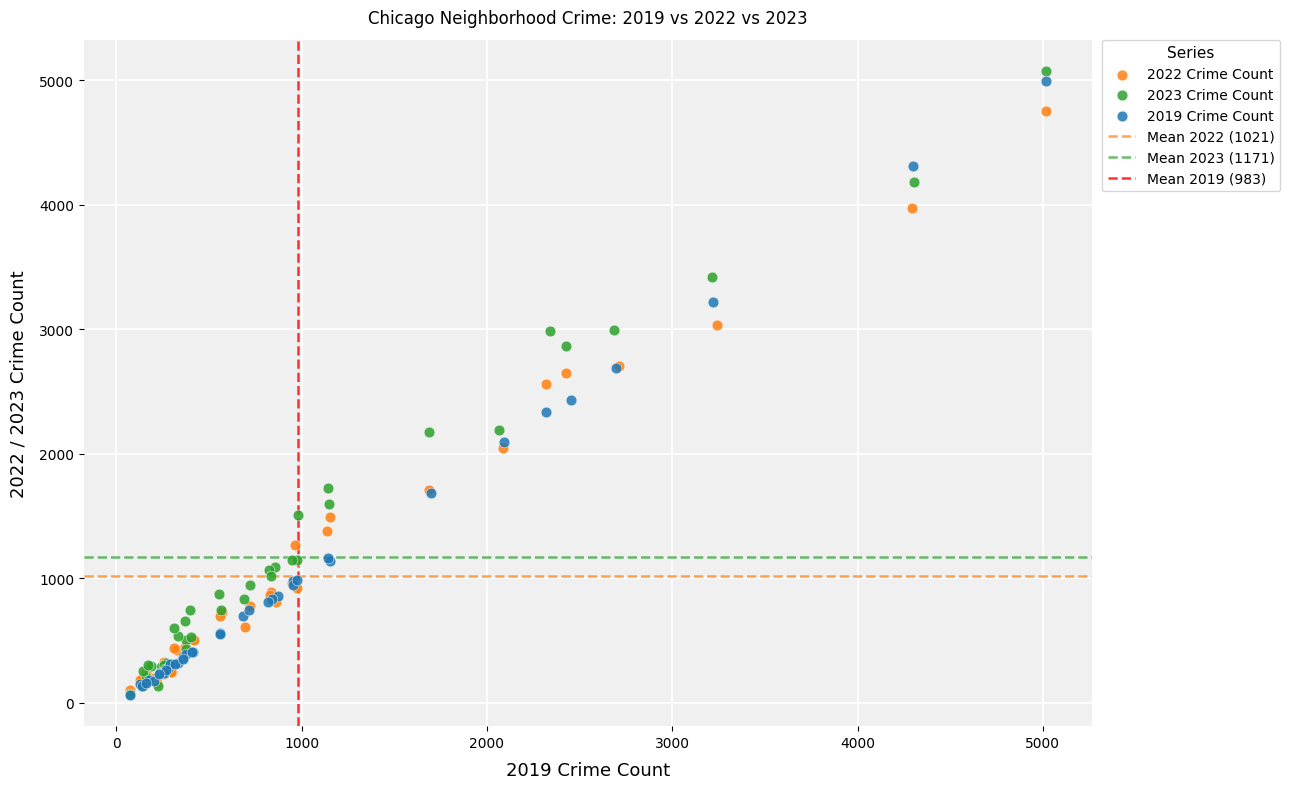

Which series has the largest Y range (max minus min)?

2023 Crime Count